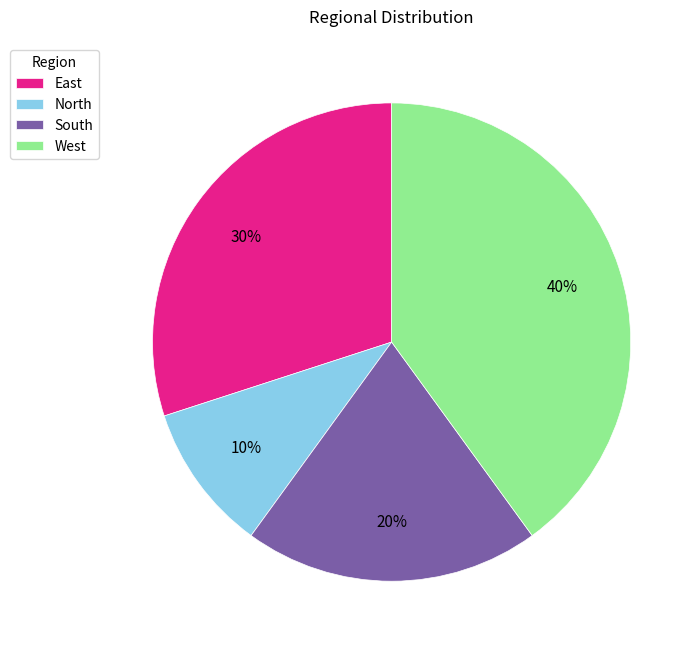

To the nearest percent, what is the difference between the East and North slice percentages?

20%